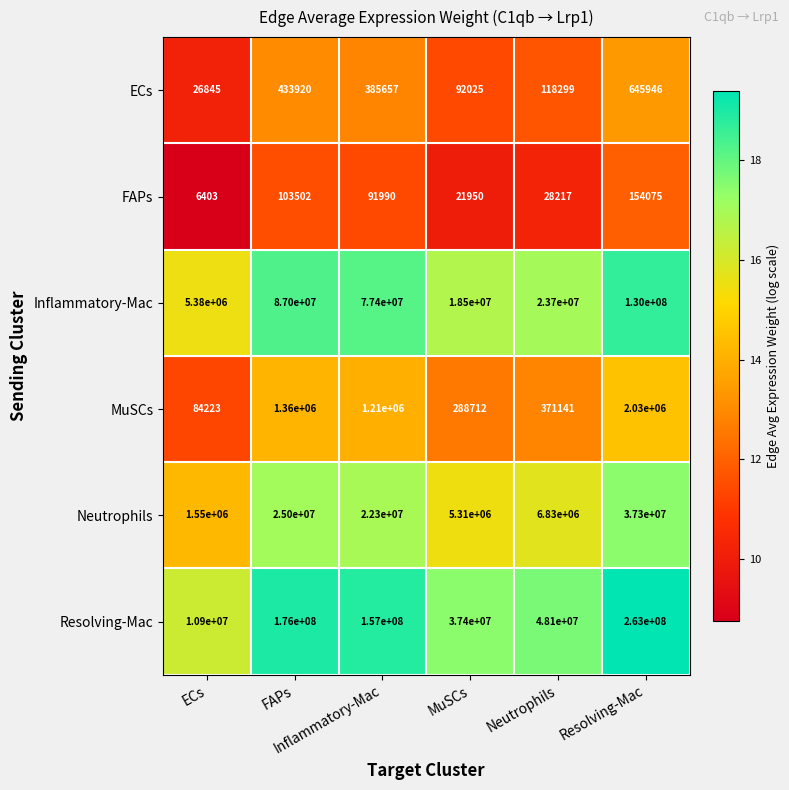

What is the total value across all series at MuSCs?

61612687